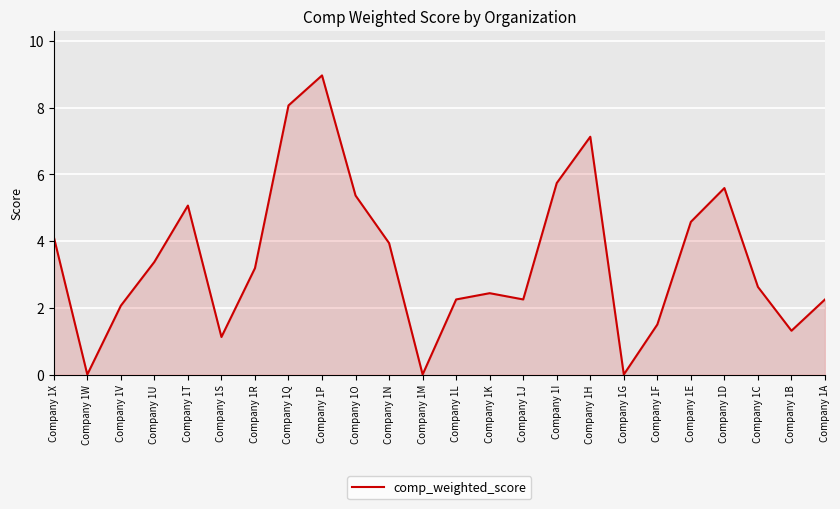

What is the sum of the values at Company 1N and Company 1C?

6.6